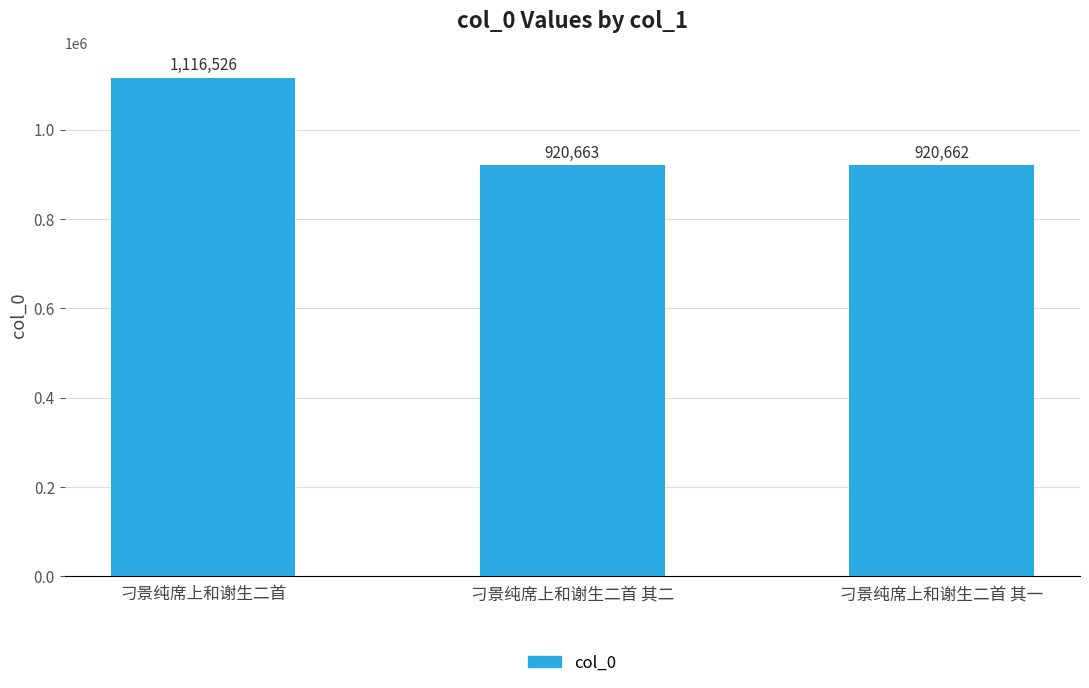

Approximately how many times larger is the value at 刁景纯席上和谢生二首 compared to 刁景纯席上和谢生二首 其二?

1.2